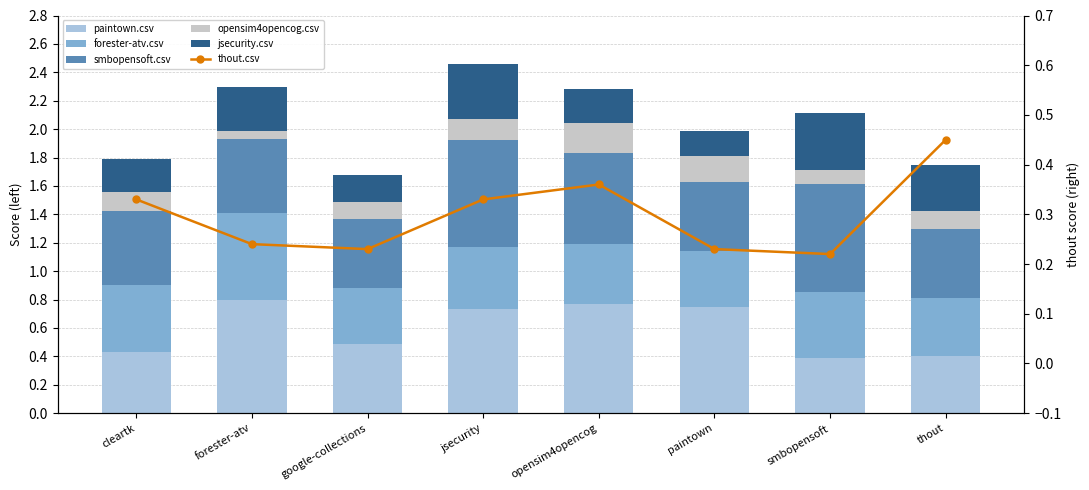

How many smbopensoft.csv values are between 0 and 1?

8